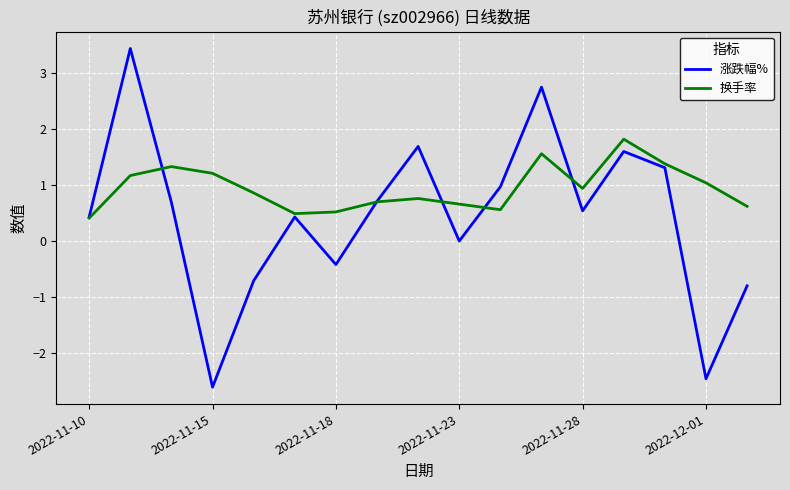

Which series has the largest range (max minus min)?

涨跌幅%